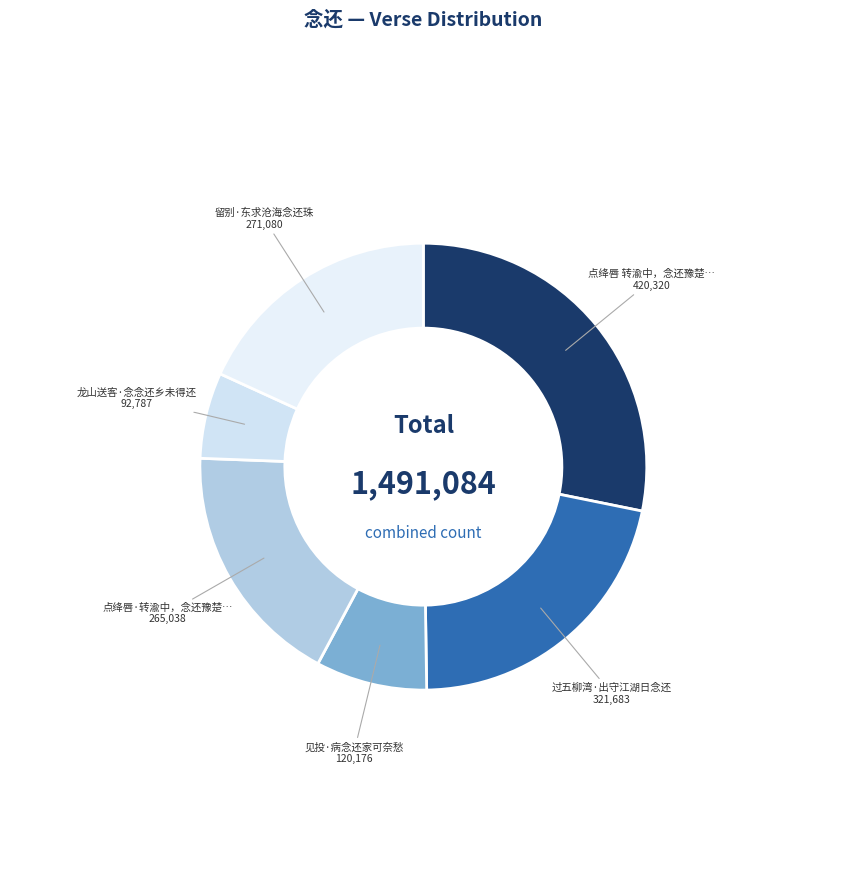

How many segments does this pie chart have?

6